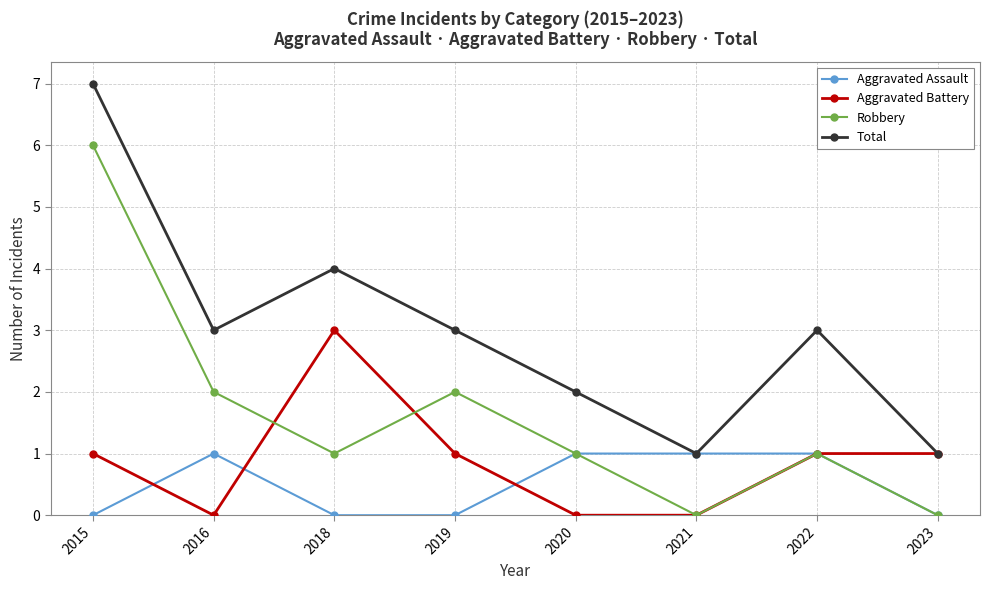

Reading left to right, transcribe all the data shown in this chart.

Aggravated Assault: 2015=0	2016=1	2018=0	2019=0	2020=1	2021=1	2022=1	2023=0
Aggravated Battery: 2015=1	2016=0	2018=3	2019=1	2020=0	2021=0	2022=1	2023=1
Robbery: 2015=6	2016=2	2018=1	2019=2	2020=1	2021=0	2022=1	2023=0
Total: 2015=7	2016=3	2018=4	2019=3	2020=2	2021=1	2022=3	2023=1